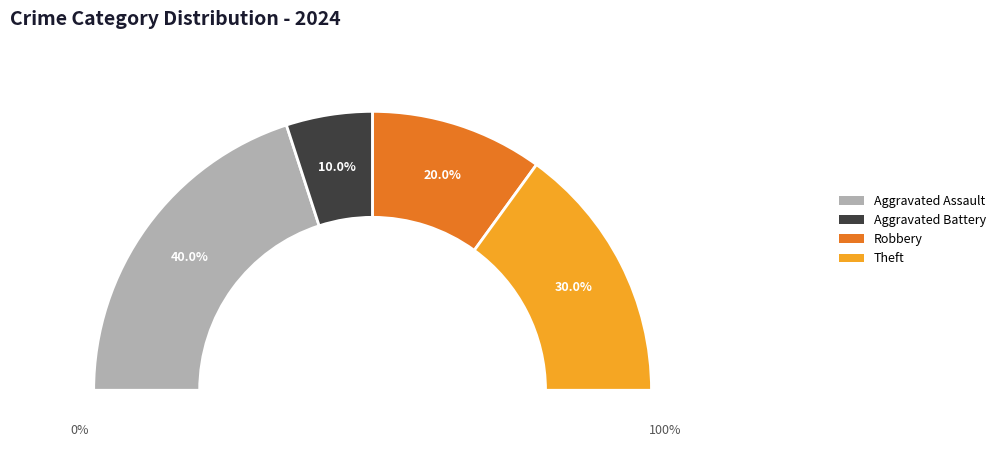

To the nearest percent, what is the average slice percentage?

25%